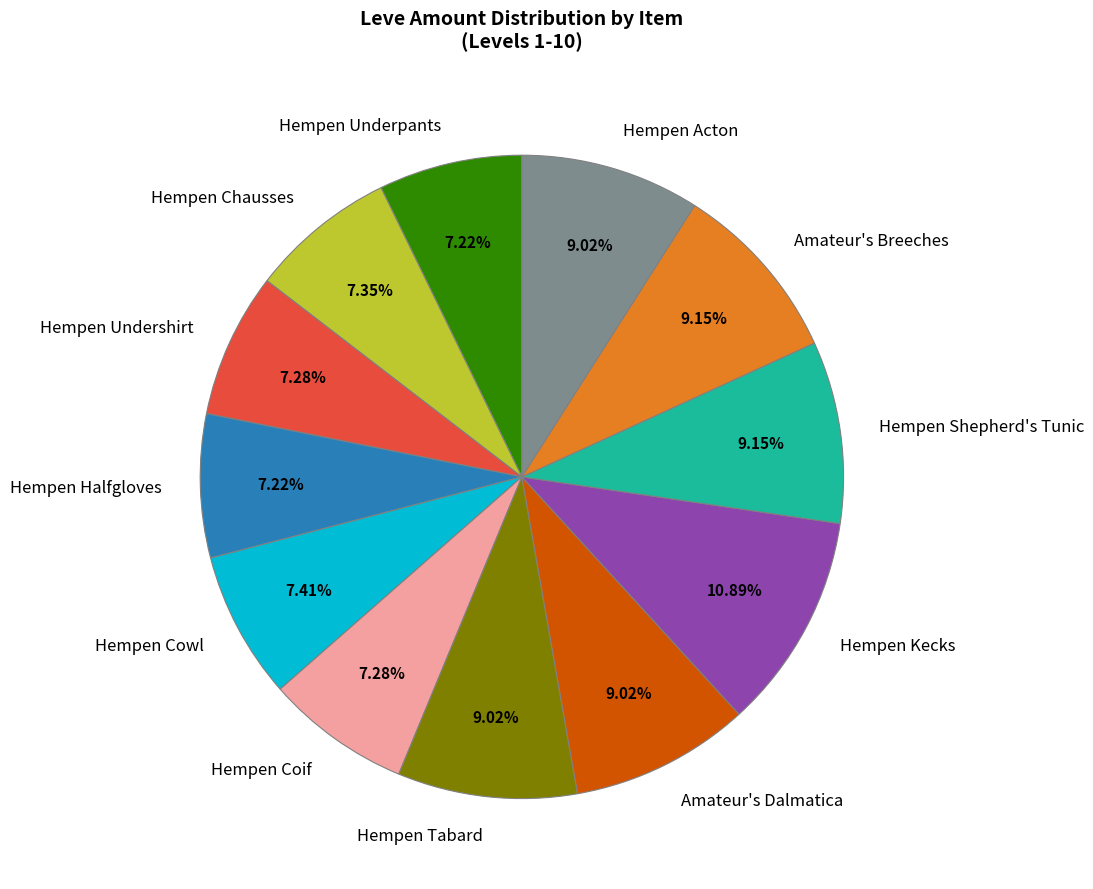

True or false: Amateur's Dalmatica accounts for 16% of the total.

False